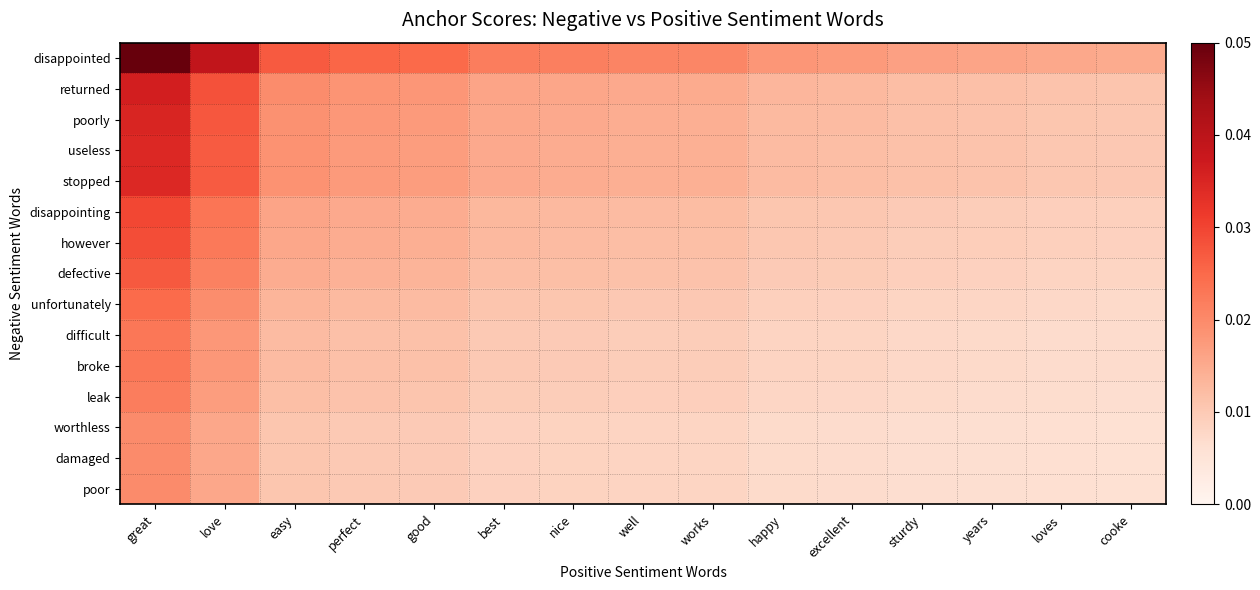

Reading left to right, what are all the values shown in this chart?

disappointed: great=0.1	love=0.0	easy=0.0	perfect=0.0	good=0.0	best=0.0	nice=0.0	well=0.0	works=0.0	happy=0.0	excellent=0.0	sturdy=0.0	years=0.0	loves=0.0	cooke=0.0
returned: great=0.0	love=0.0	easy=0.0	perfect=0.0	good=0.0	best=0.0	nice=0.0	well=0.0	works=0.0	happy=0.0	excellent=0.0	sturdy=0.0	years=0.0	loves=0.0	cooke=0.0
poorly: great=0.0	love=0.0	easy=0.0	perfect=0.0	good=0.0	best=0.0	nice=0.0	well=0.0	works=0.0	happy=0.0	excellent=0.0	sturdy=0.0	years=0.0	loves=0.0	cooke=0.0
useless: great=0.0	love=0.0	easy=0.0	perfect=0.0	good=0.0	best=0.0	nice=0.0	well=0.0	works=0.0	happy=0.0	excellent=0.0	sturdy=0.0	years=0.0	loves=0.0	cooke=0.0
stopped: great=0.0	love=0.0	easy=0.0	perfect=0.0	good=0.0	best=0.0	nice=0.0	well=0.0	works=0.0	happy=0.0	excellent=0.0	sturdy=0.0	years=0.0	loves=0.0	cooke=0.0
disappointing: great=0.0	love=0.0	easy=0.0	perfect=0.0	good=0.0	best=0.0	nice=0.0	well=0.0	works=0.0	happy=0.0	excellent=0.0	sturdy=0.0	years=0.0	loves=0.0	cooke=0.0
however: great=0.0	love=0.0	easy=0.0	perfect=0.0	good=0.0	best=0.0	nice=0.0	well=0.0	works=0.0	happy=0.0	excellent=0.0	sturdy=0.0	years=0.0	loves=0.0	cooke=0.0
defective: great=0.0	love=0.0	easy=0.0	perfect=0.0	good=0.0	best=0.0	nice=0.0	well=0.0	works=0.0	happy=0.0	excellent=0.0	sturdy=0.0	years=0.0	loves=0.0	cooke=0.0
unfortunately: great=0.0	love=0.0	easy=0.0	perfect=0.0	good=0.0	best=0.0	nice=0.0	well=0.0	works=0.0	happy=0.0	excellent=0.0	sturdy=0.0	years=0.0	loves=0.0	cooke=0.0
difficult: great=0.0	love=0.0	easy=0.0	perfect=0.0	good=0.0	best=0.0	nice=0.0	well=0.0	works=0.0	happy=0.0	excellent=0.0	sturdy=0.0	years=0.0	loves=0.0	cooke=0.0
broke: great=0.0	love=0.0	easy=0.0	perfect=0.0	good=0.0	best=0.0	nice=0.0	well=0.0	works=0.0	happy=0.0	excellent=0.0	sturdy=0.0	years=0.0	loves=0.0	cooke=0.0
leak: great=0.0	love=0.0	easy=0.0	perfect=0.0	good=0.0	best=0.0	nice=0.0	well=0.0	works=0.0	happy=0.0	excellent=0.0	sturdy=0.0	years=0.0	loves=0.0	cooke=0.0
worthless: great=0.0	love=0.0	easy=0.0	perfect=0.0	good=0.0	best=0.0	nice=0.0	well=0.0	works=0.0	happy=0.0	excellent=0.0	sturdy=0.0	years=0.0	loves=0.0	cooke=0.0
damaged: great=0.0	love=0.0	easy=0.0	perfect=0.0	good=0.0	best=0.0	nice=0.0	well=0.0	works=0.0	happy=0.0	excellent=0.0	sturdy=0.0	years=0.0	loves=0.0	cooke=0.0
poor: great=0.0	love=0.0	easy=0.0	perfect=0.0	good=0.0	best=0.0	nice=0.0	well=0.0	works=0.0	happy=0.0	excellent=0.0	sturdy=0.0	years=0.0	loves=0.0	cooke=0.0